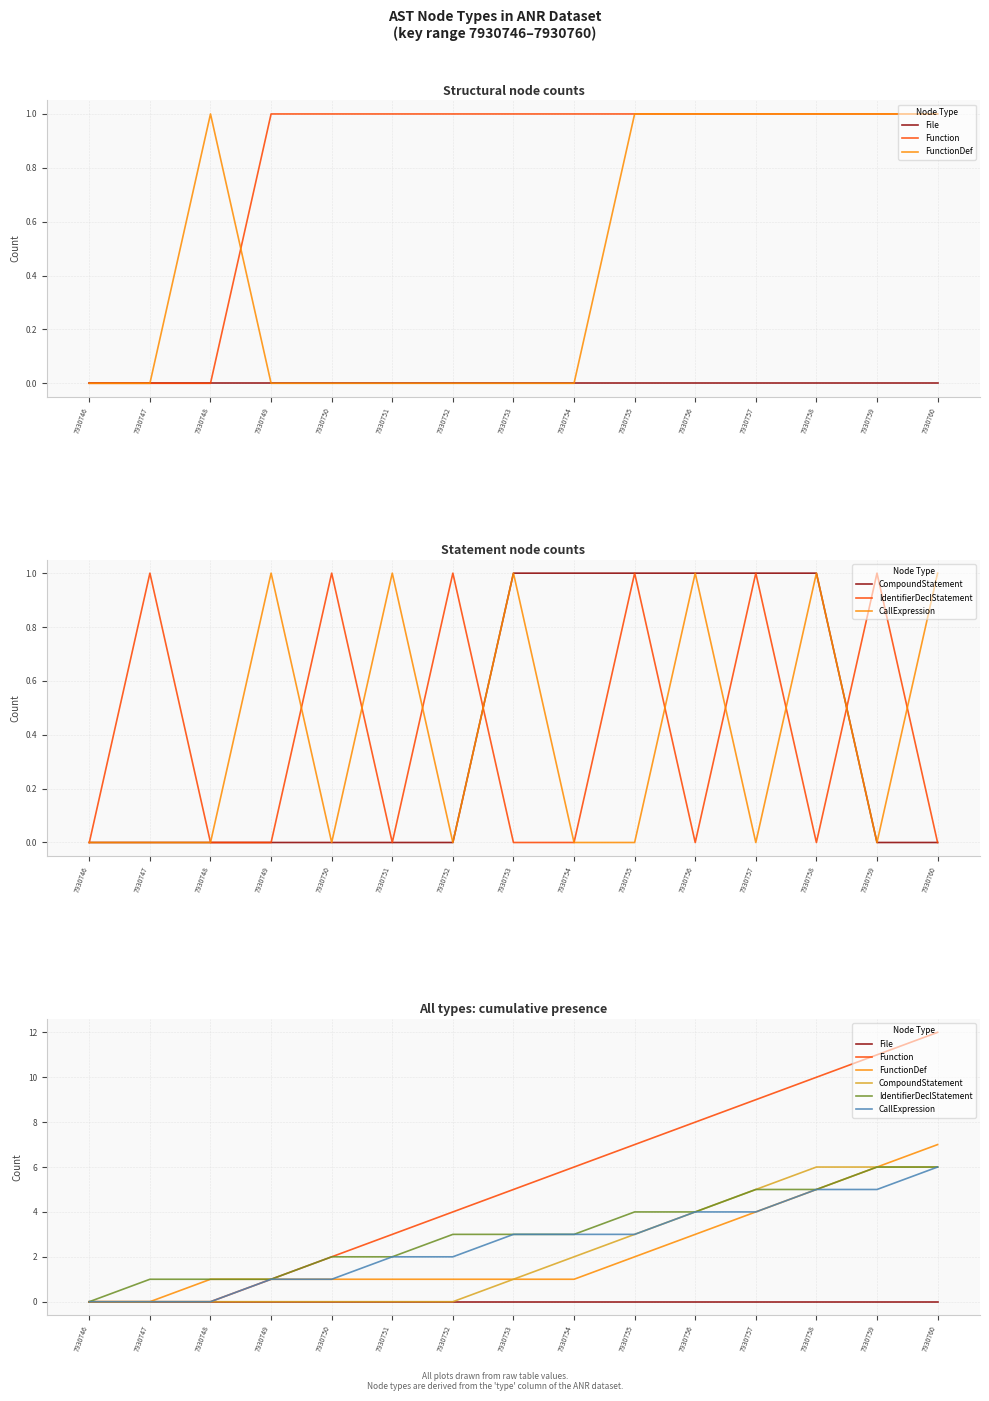

Rank the series by their maximum value, from lowest to highest.

File, CompoundStatement, IdentifierDeclStatement, CallExpression, FunctionDef, Function